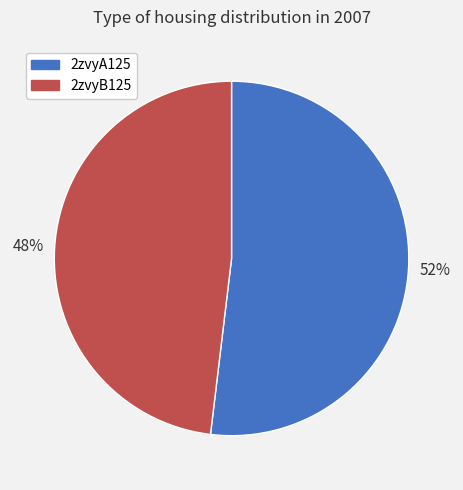

To the nearest percent, what is the average slice percentage?

50%